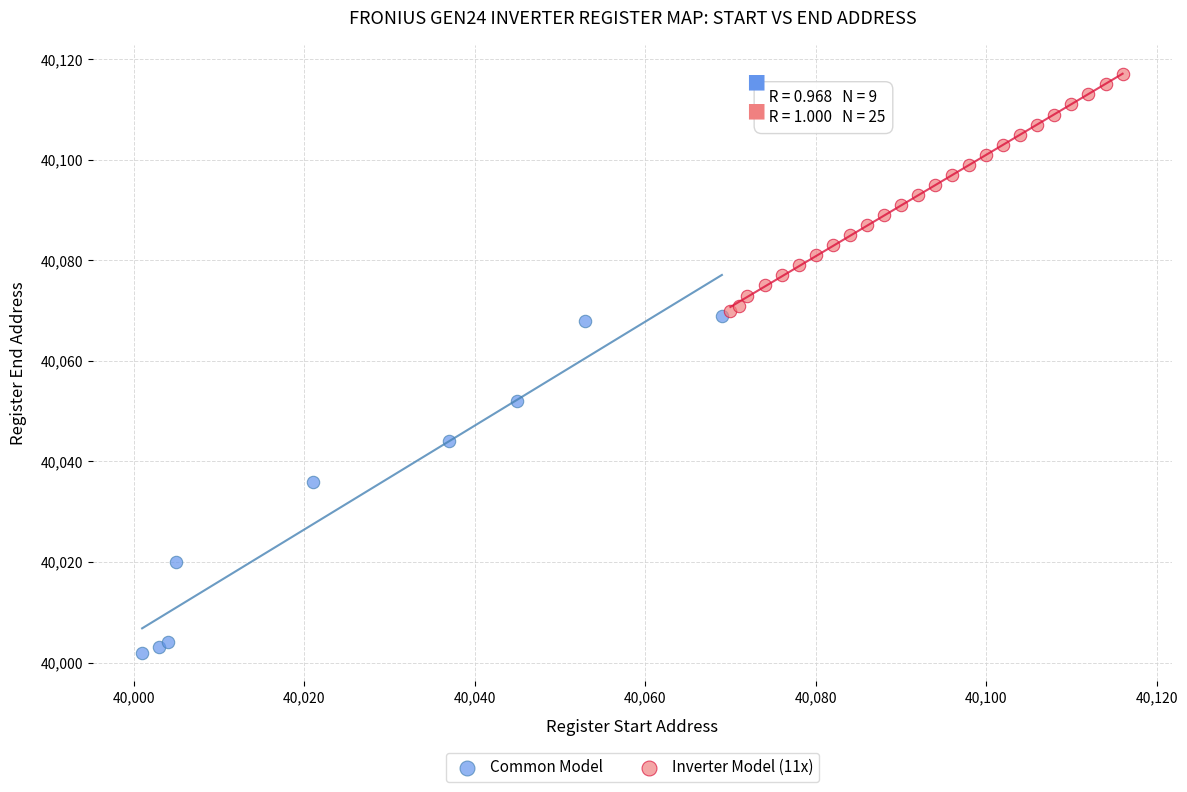

Which series reaches the maximum Y coordinate?

Inverter Model (11x)